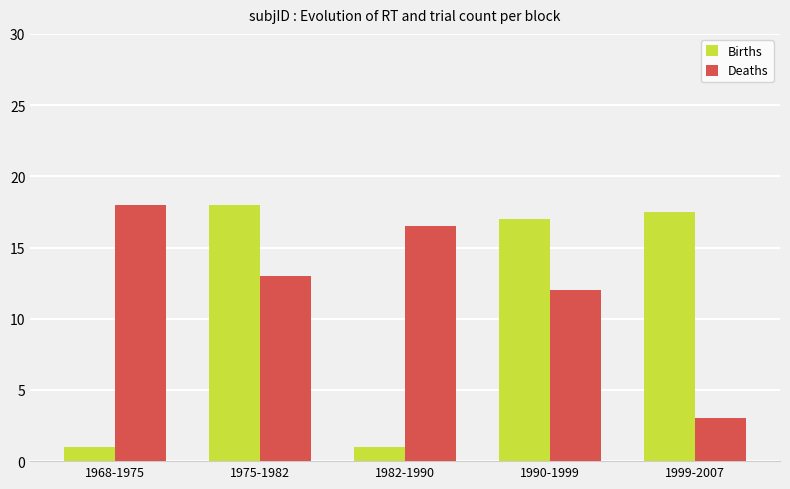

The Births series shows 17.0 at 1990-1999. True or false?

True